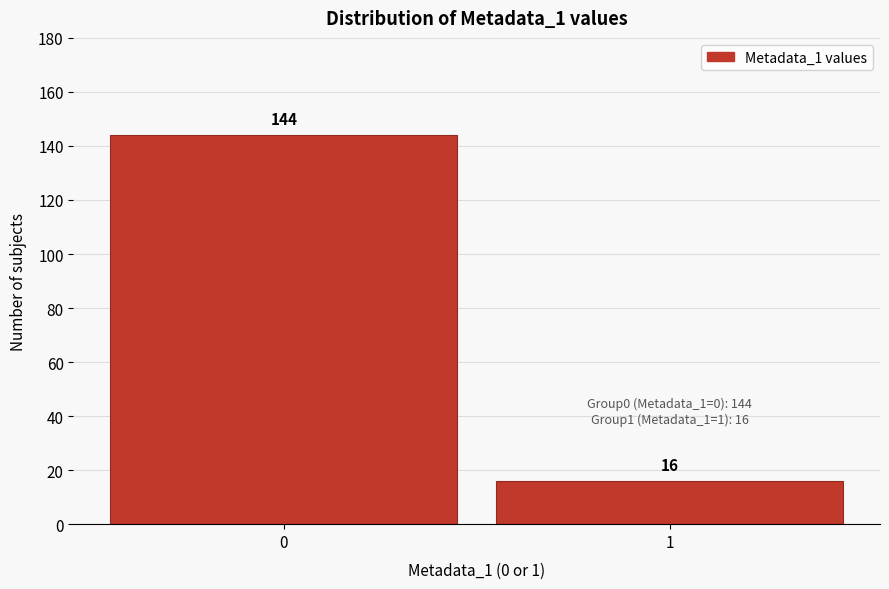

Reading left to right, what are all the values shown in this chart?

0=144	1=16